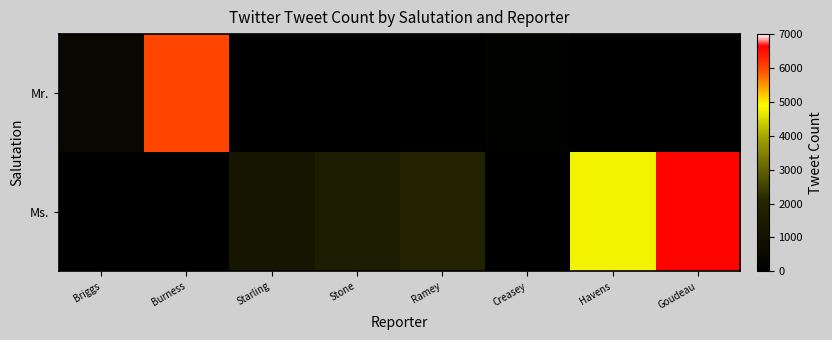

Which series has the widest spread of values?

Ms.